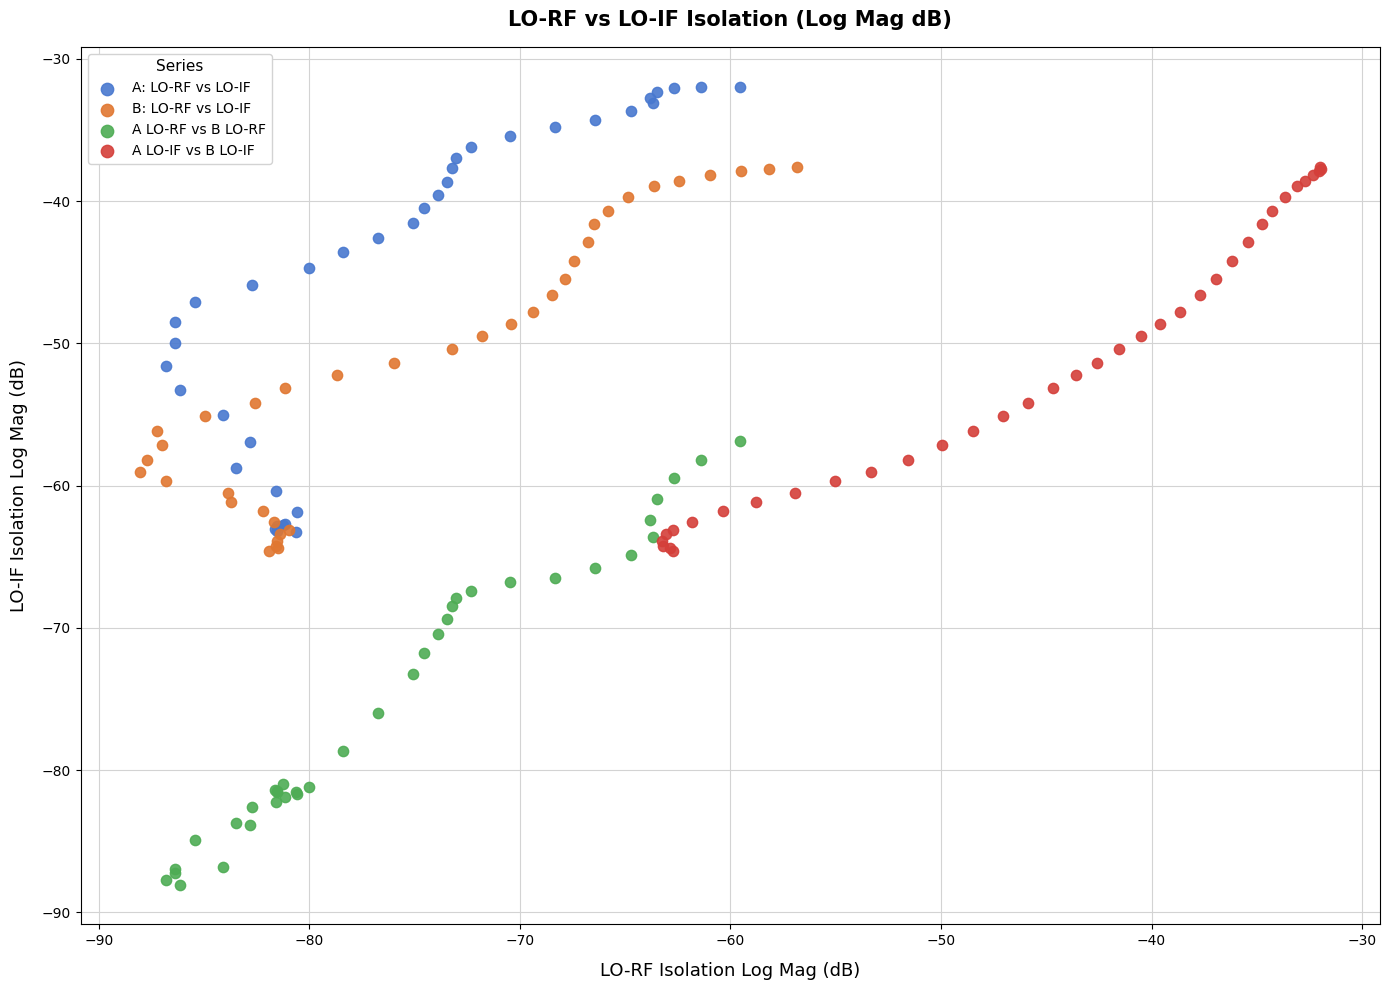

Which series reaches the minimum Y coordinate?

A LO-RF vs B LO-RF